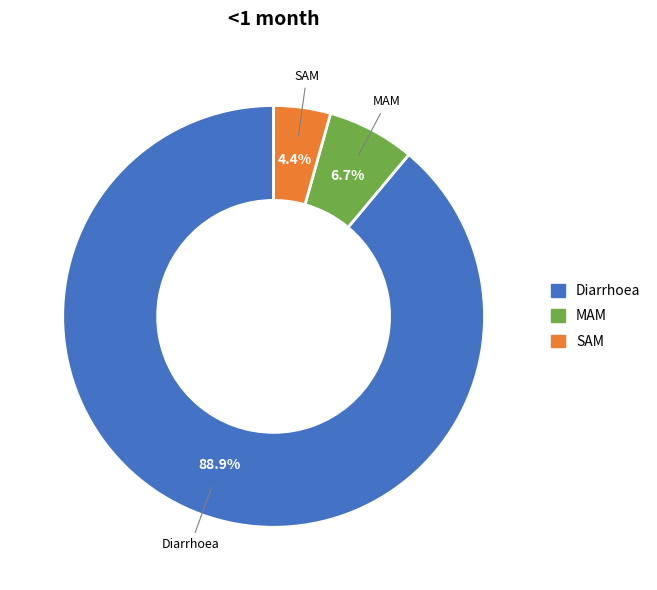

What portion of the pie excludes SAM?

95.6%